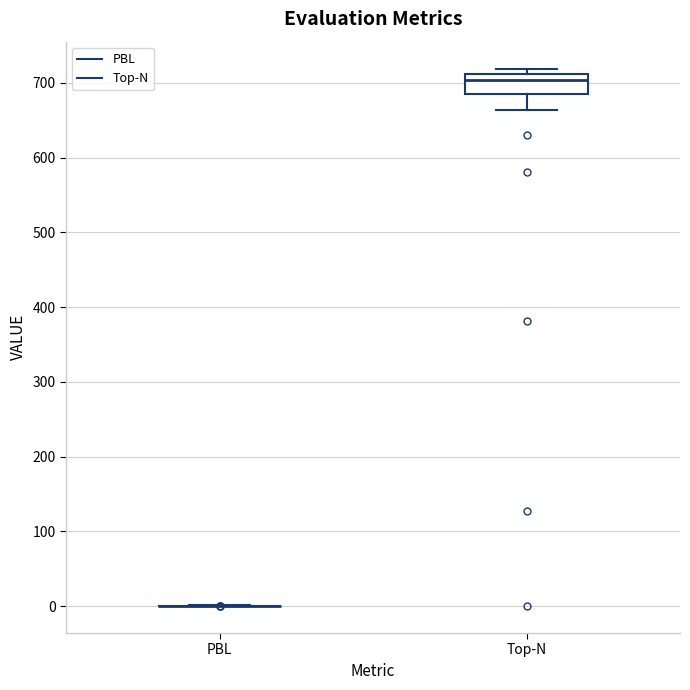

Reading left to right, transcribe this box plot: for each box, give where its median line is, the range the box spans, and where its two whiskers end, as read against the y-axis. The values are not printed on the chart, so give them approximately, as read against the axis.

PBL: box collapsed to a line at 0, whiskers 0 to 0
Top-N: median 700, box 690 to 710, whiskers 660 to 720